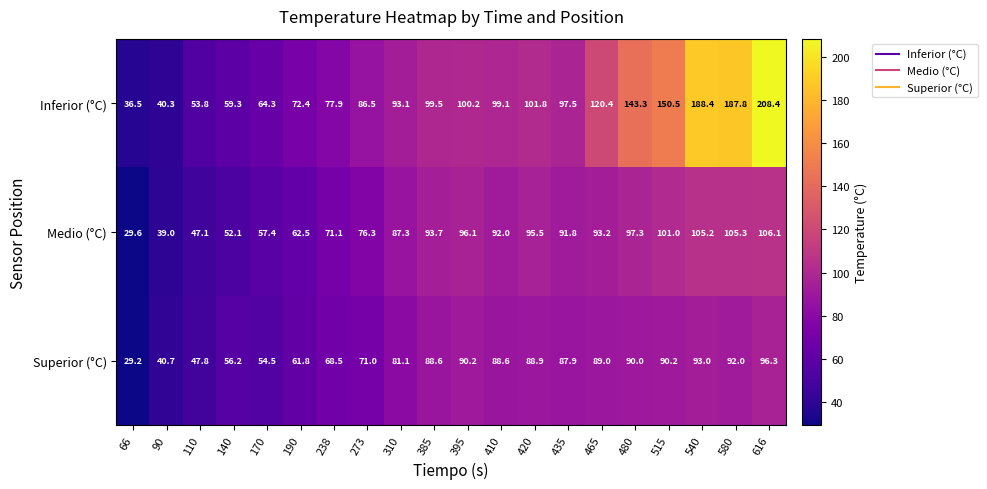

What is the difference between the second highest and second lowest values in the Superior (°C) series?

52.3